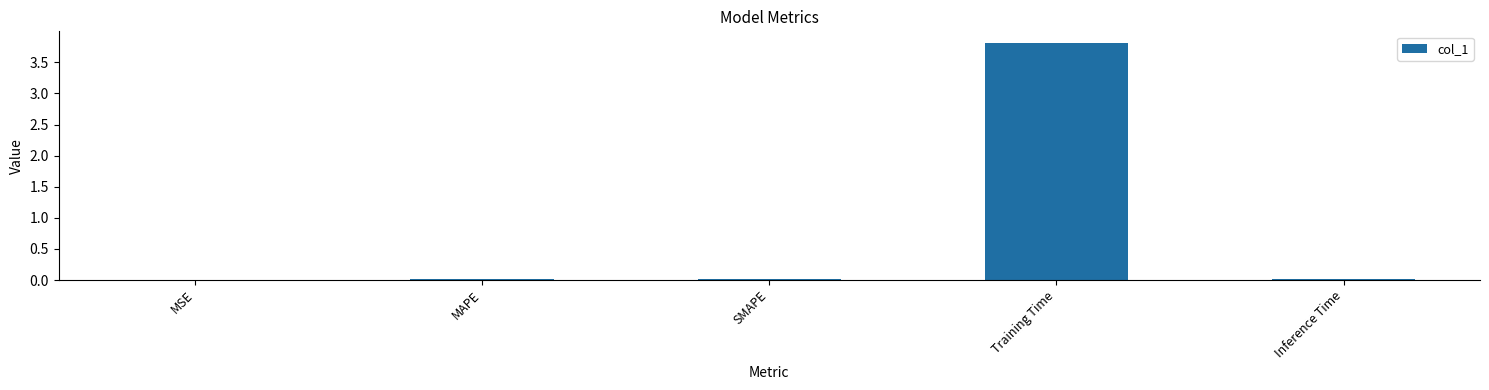

Are the bars grouped side by side (vs. stacked)?

No